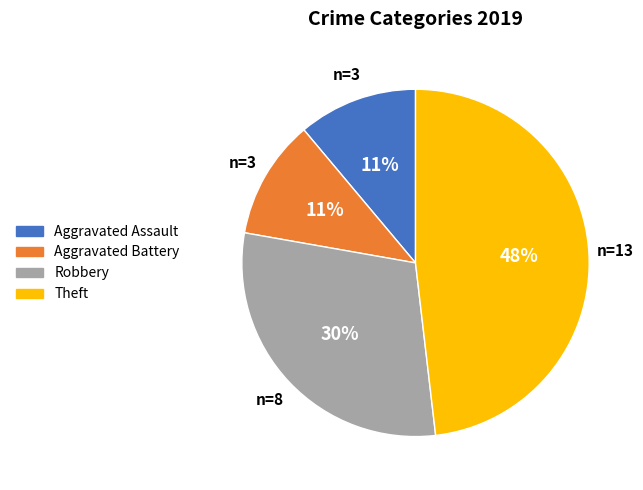

Combined, do Aggravated Assault and Robbery account for over 50%?

No